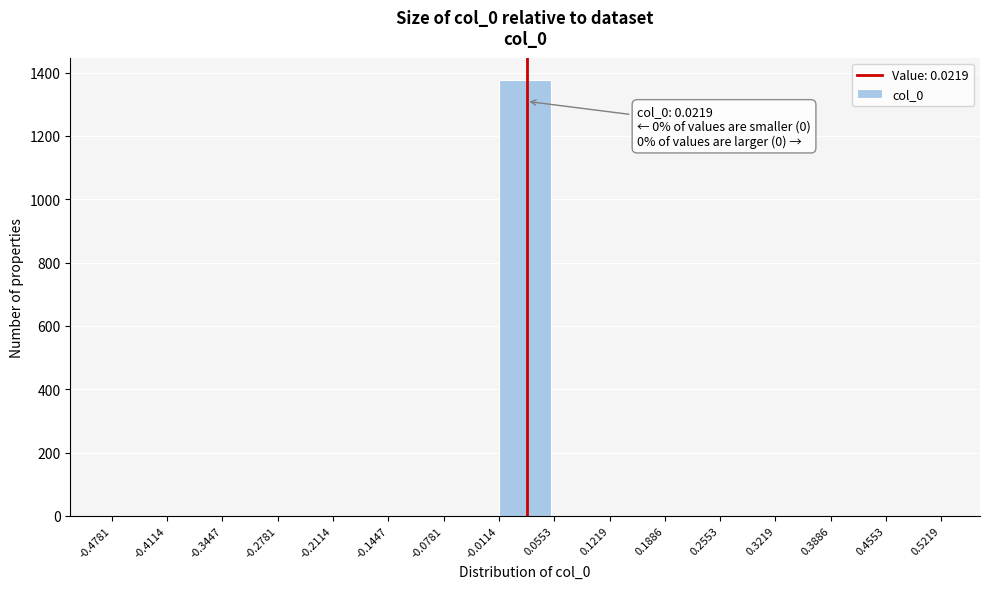

Which range on the x-axis has the tallest bar?

-0.0114 to 0.0553